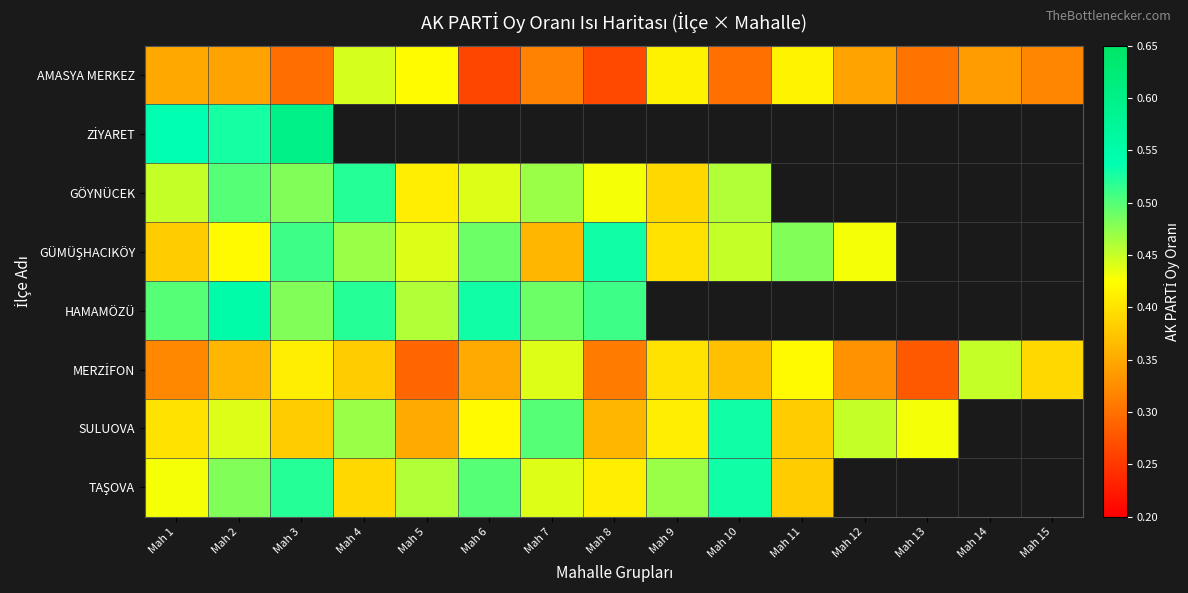

Which series has the largest range (max minus min)?

AMASYA MERKEZ